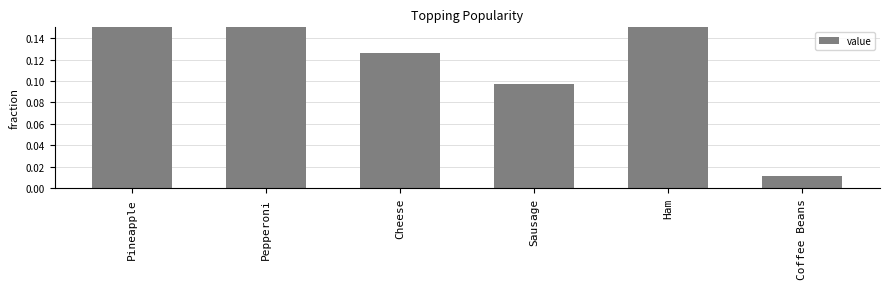

Reading left to right, transcribe all the data shown in this chart.

Pineapple=0.4	Pepperoni=0.2	Cheese=0.1	Sausage=0.1	Ham=0.2	Coffee Beans=0.0